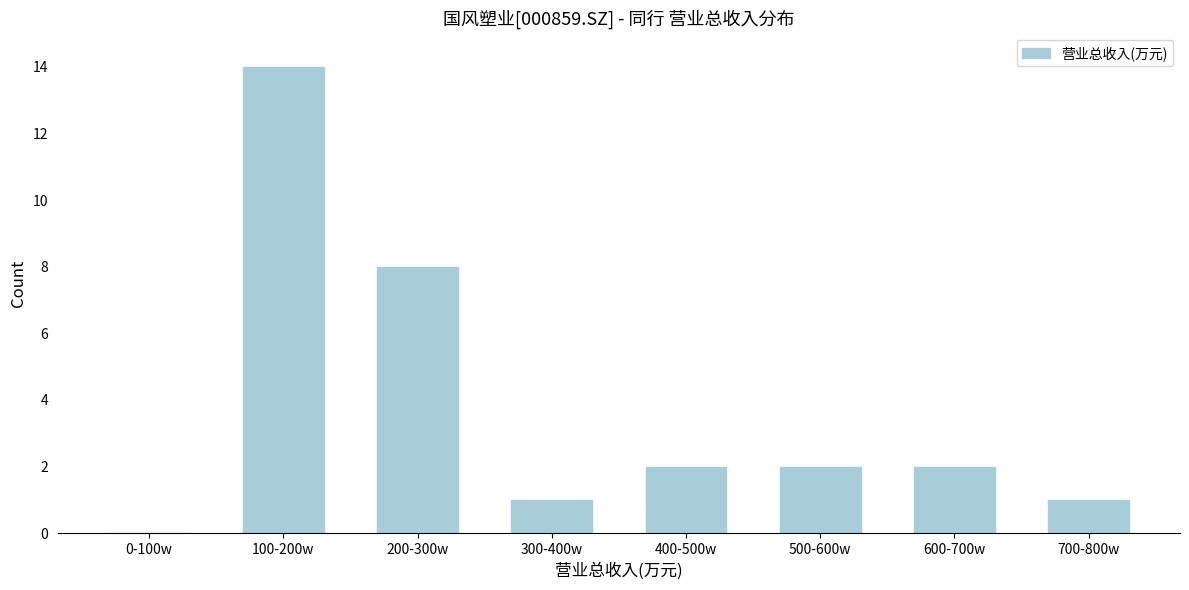

Reading left to right, extract all data points from this chart.

0-100w=0	100-200w=14	200-300w=8	300-400w=1	400-500w=2	500-600w=2	600-700w=2	700-800w=1